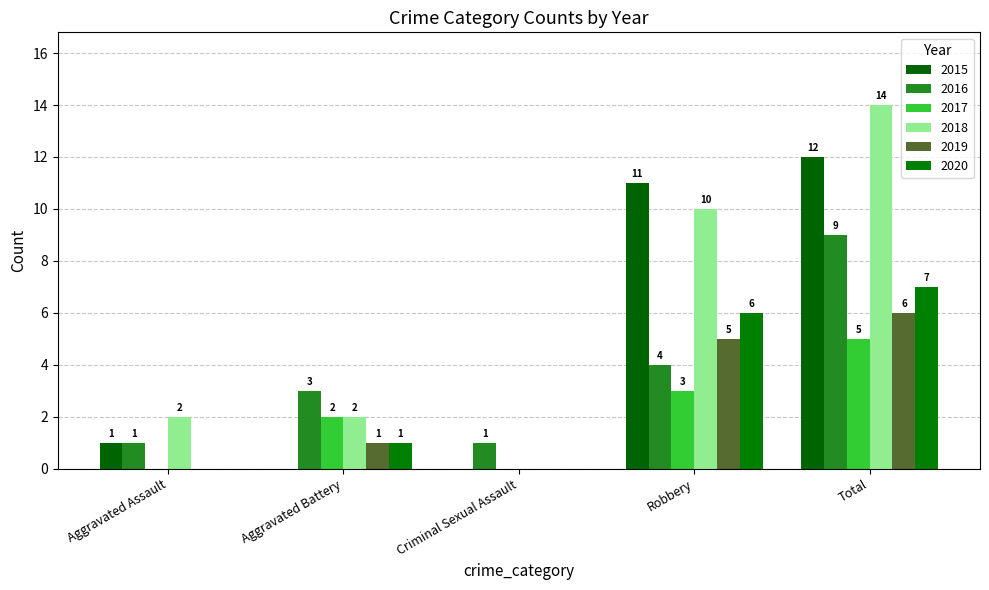

Does the chart contain stacked bars?

No